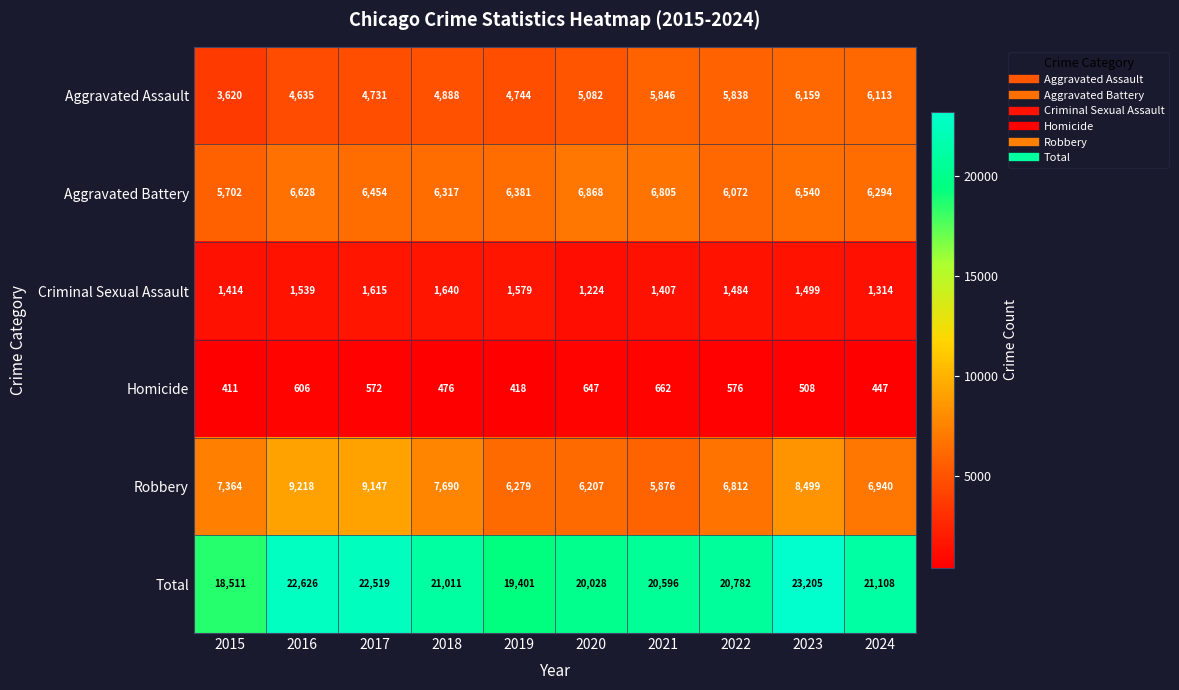

Where does the Criminal Sexual Assault series first go above 1499?

2016